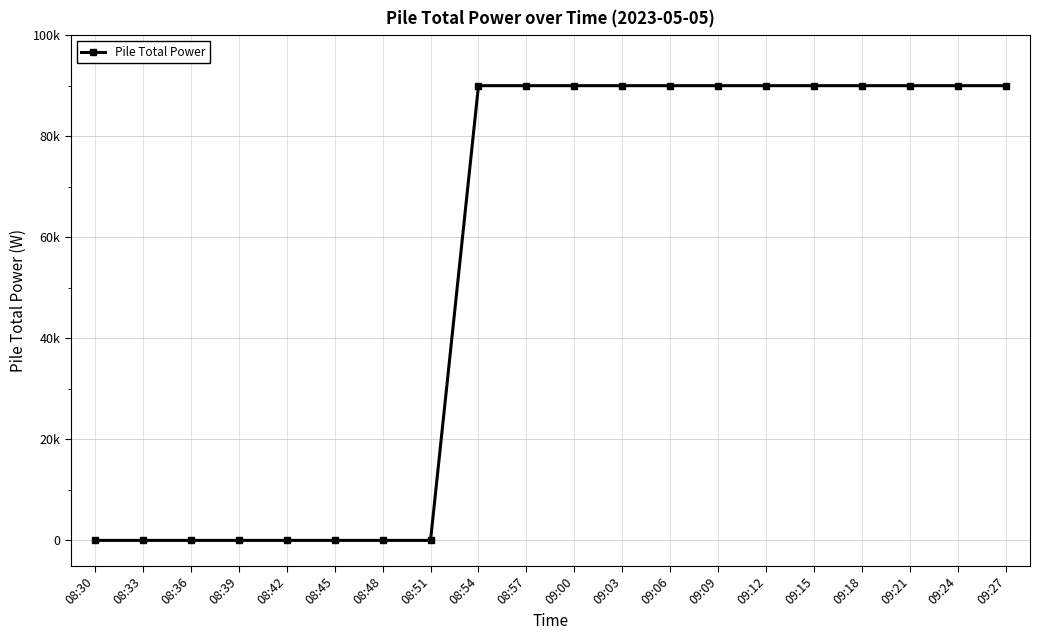

List the labels in order of value, largest first.

09:00, 09:03, 09:06, 09:09, 09:12, 09:15, 09:18, 09:21, 09:24, 09:27, 08:54, 08:57, 08:30, 08:33, 08:36, 08:39, 08:42, 08:45, 08:48, 08:51